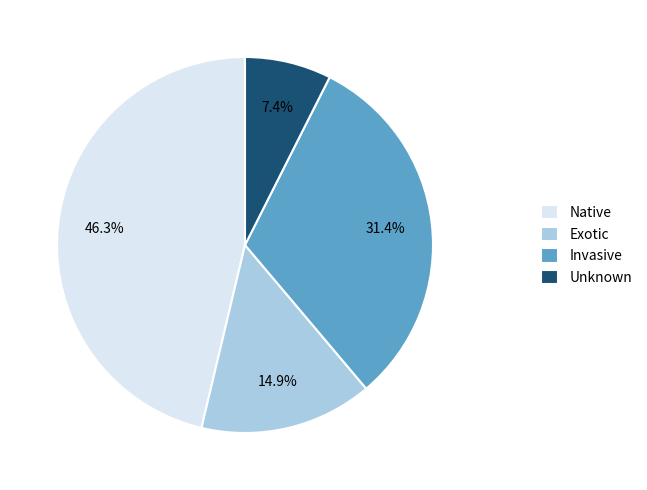

Approximately how many times larger is the value at Invasive compared to Native?

0.7